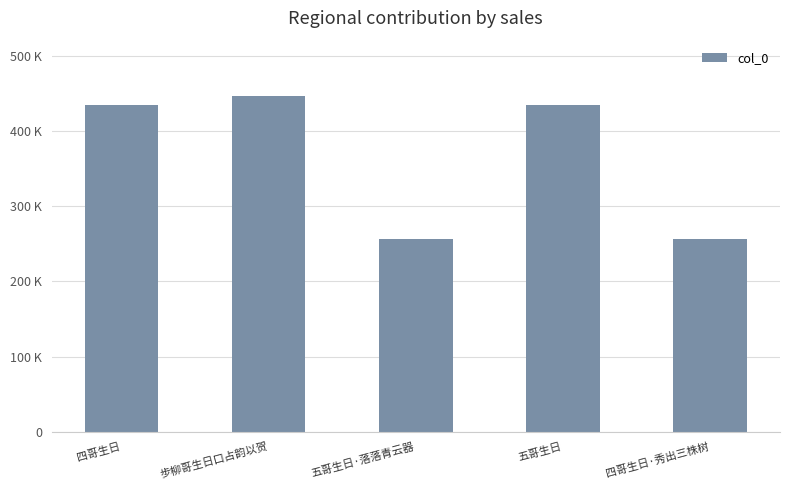

What is the average value?

365912